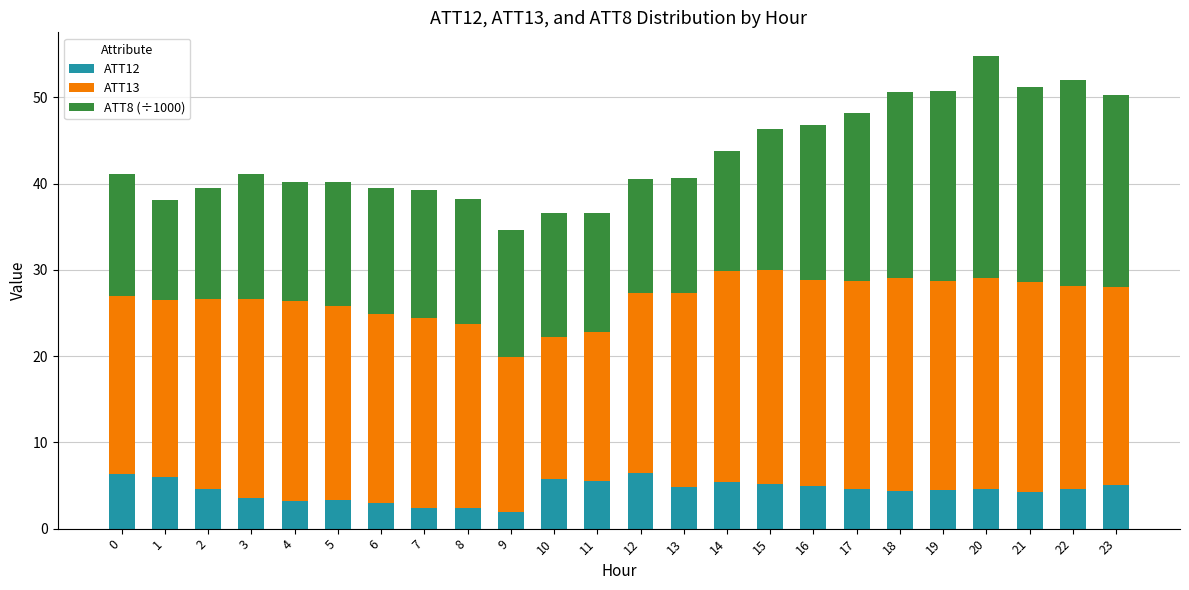

Is it true that ATT12 equals 2.0 at 9?

True